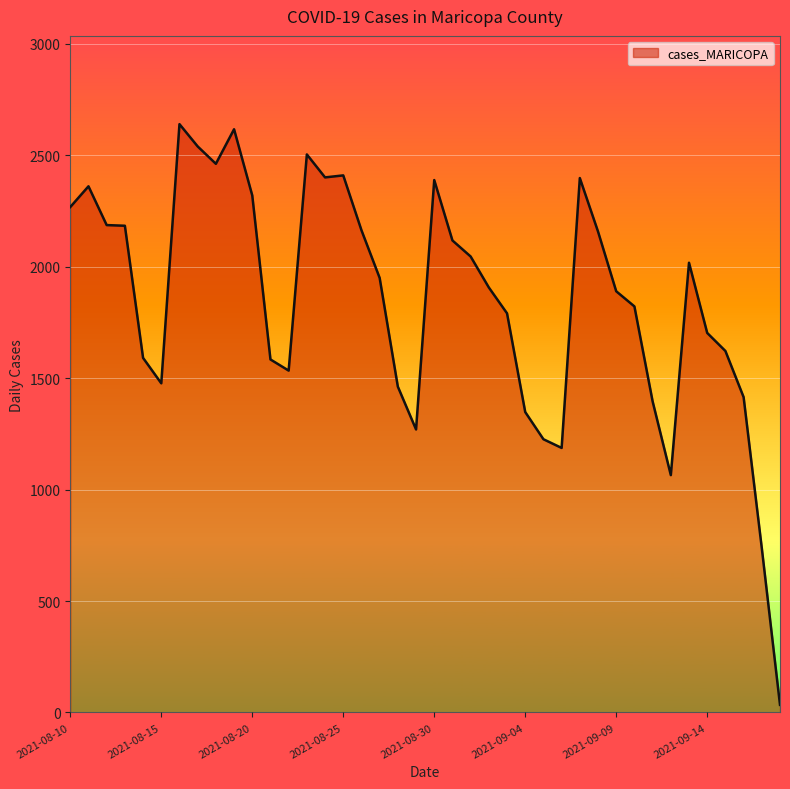

True or false: the data has more than 1 interior local peaks.

True